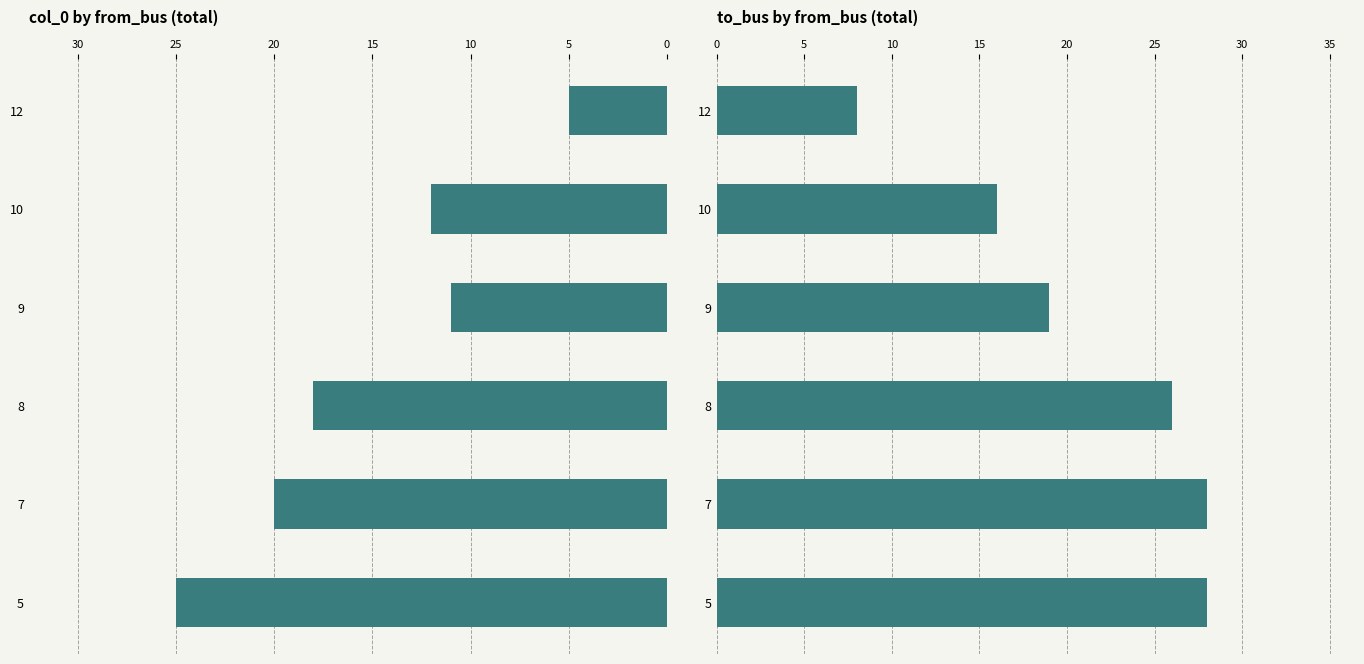

At which label is col_0 closest to 15?

8